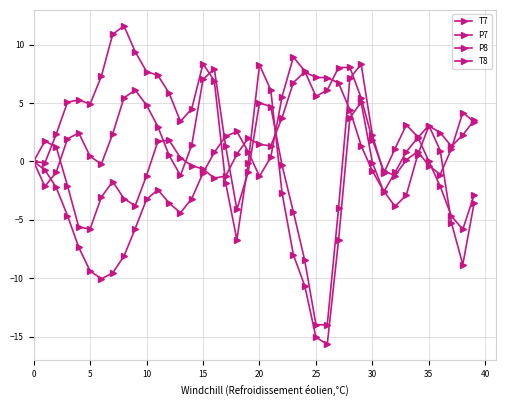

Does the chart have visible grid lines?

Yes